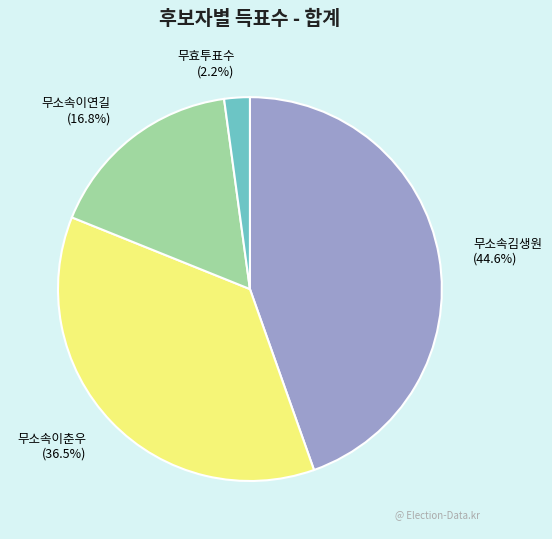

Which slice is the largest?

무소속김생원